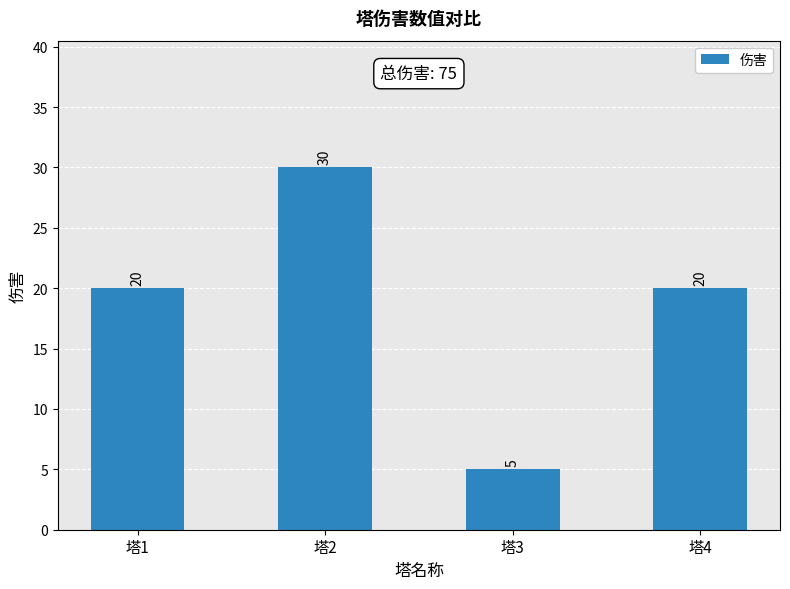

How many series are shown in this chart?

1